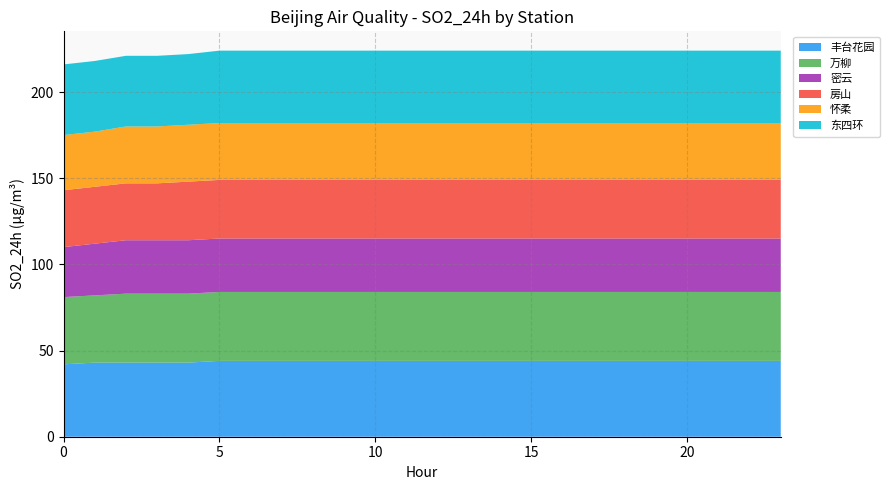

What is the minimum value for 丰台花园?

42